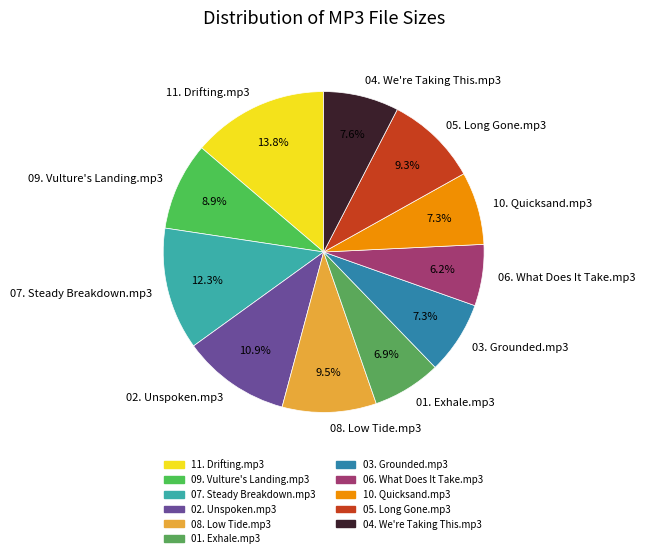

What percentage is the 10. Quicksand.mp3 slice, to the nearest percent?

7%